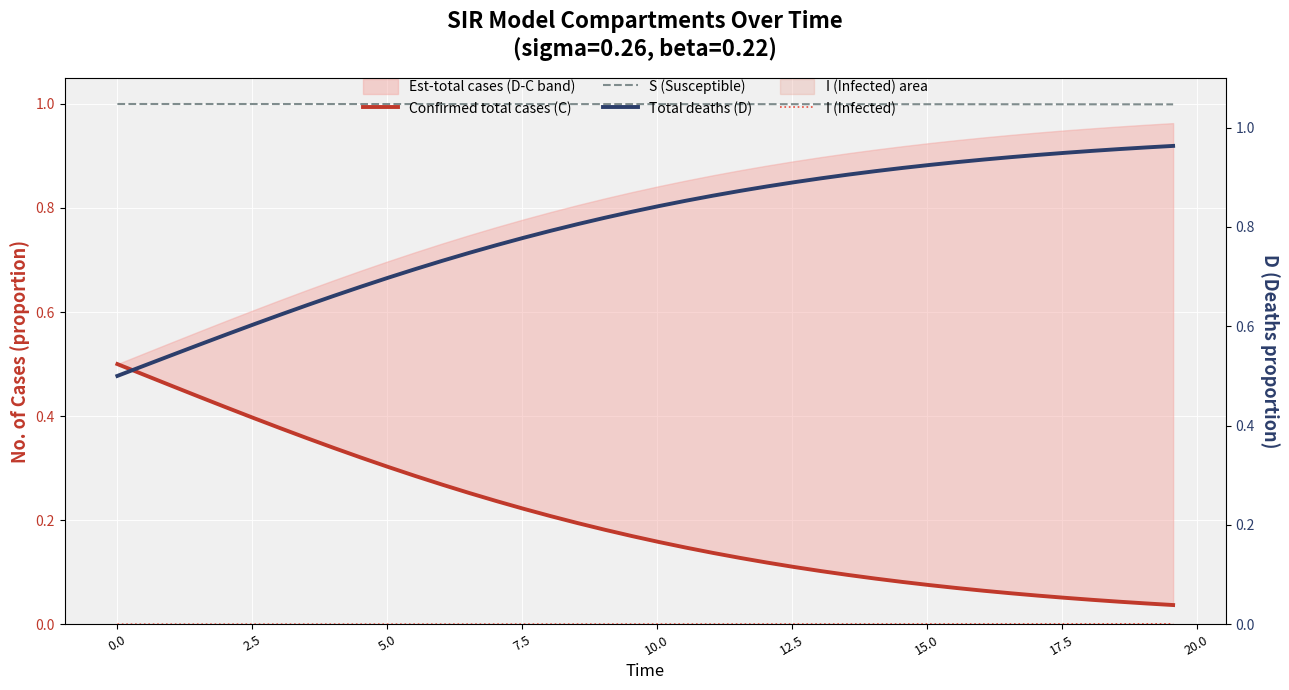

What is the total value across all series at 0.0?

2.0